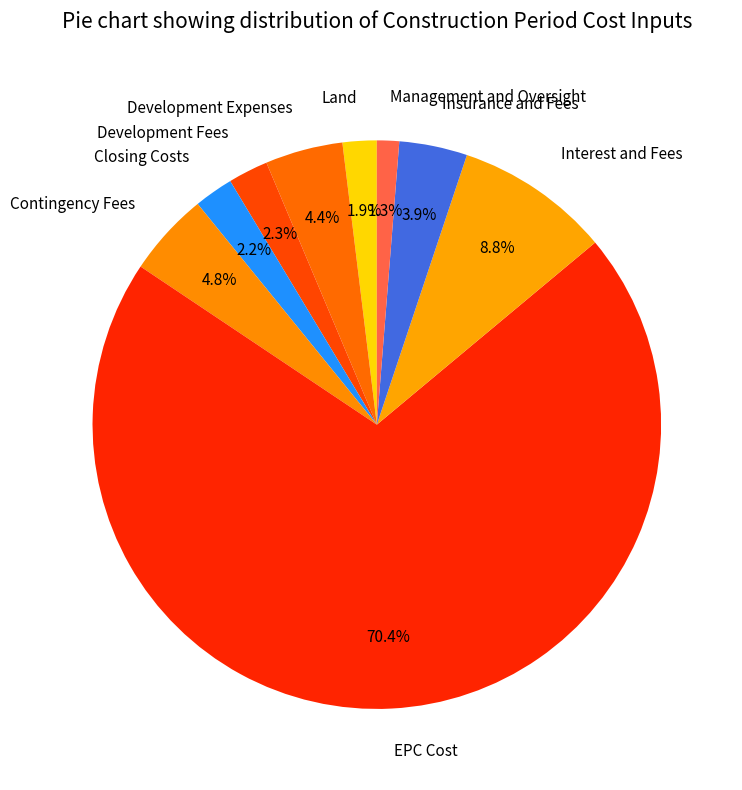

Which has a higher value, EPC Cost or Interest and Fees?

EPC Cost